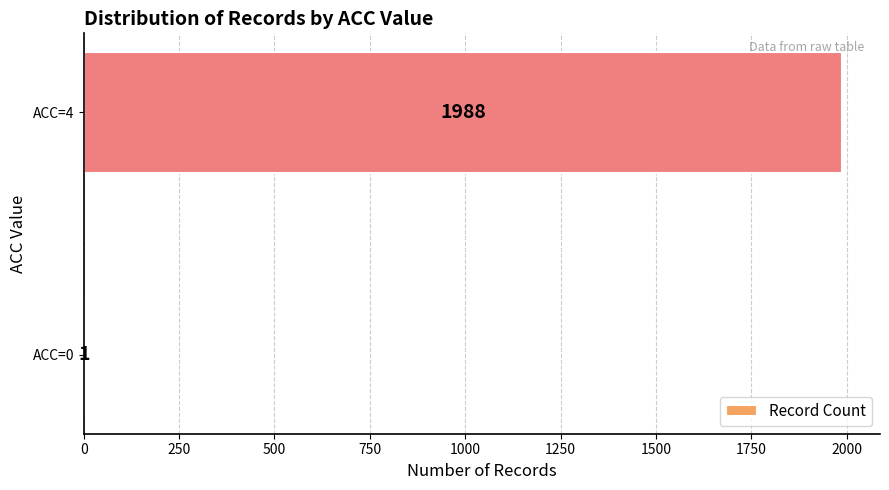

What is the sum of all values?

1989